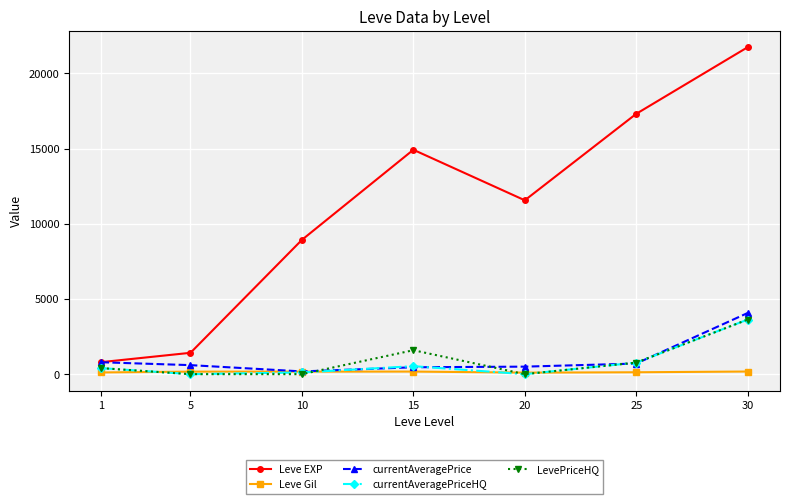

Which series changed the most between 5 and 20?

Leve EXP